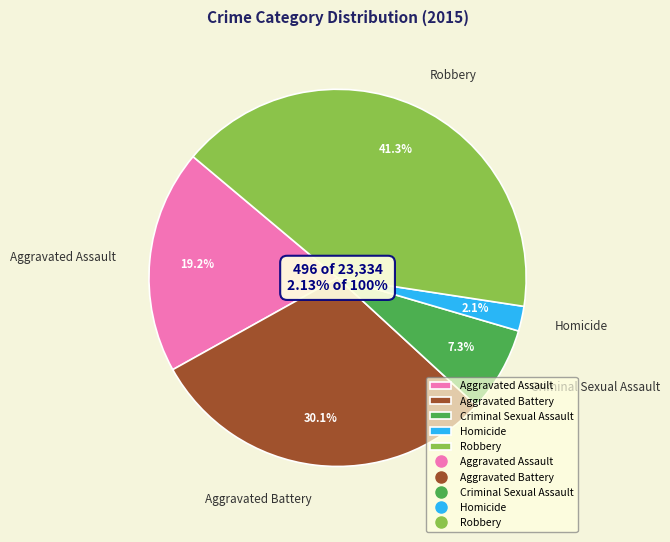

To the nearest percent, what is the difference between the Homicide and Aggravated Battery slice percentages?

28%